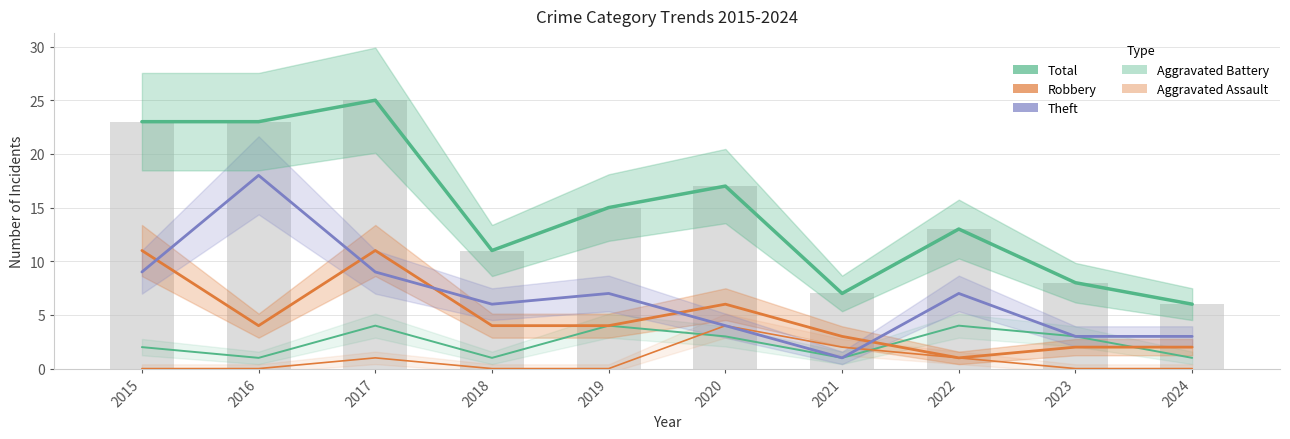

At which category does the chart reach its minimum across all series?

2015